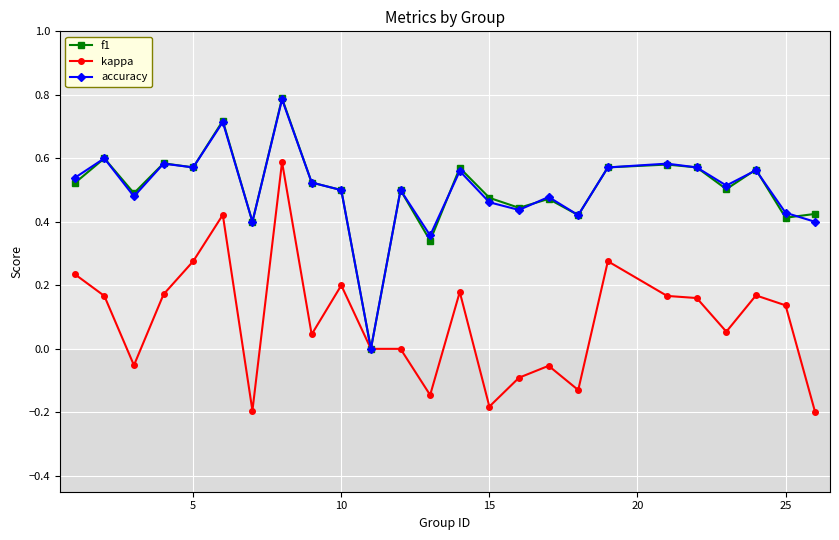

True or false: accuracy has more than 0 interior local peaks.

True